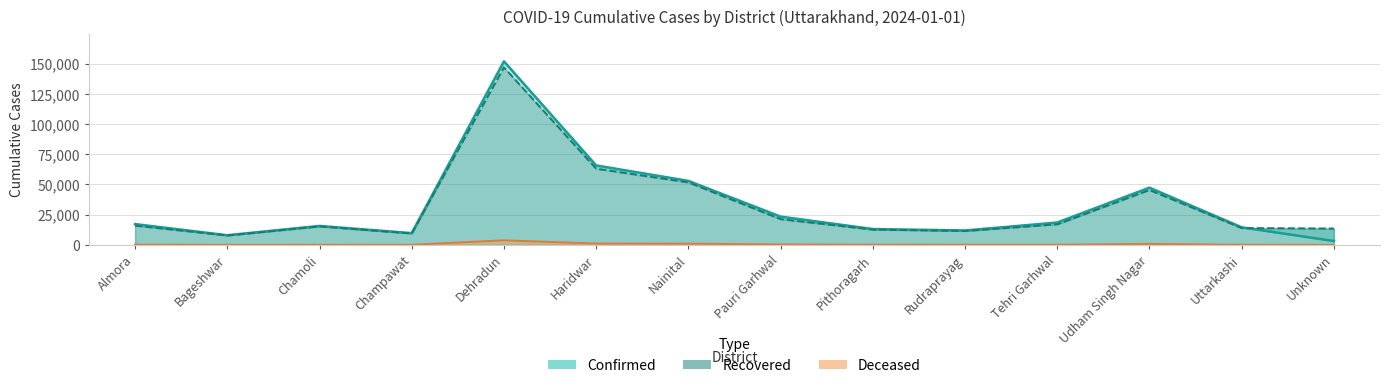

At how many categories does at least one series exceed 98777?

1